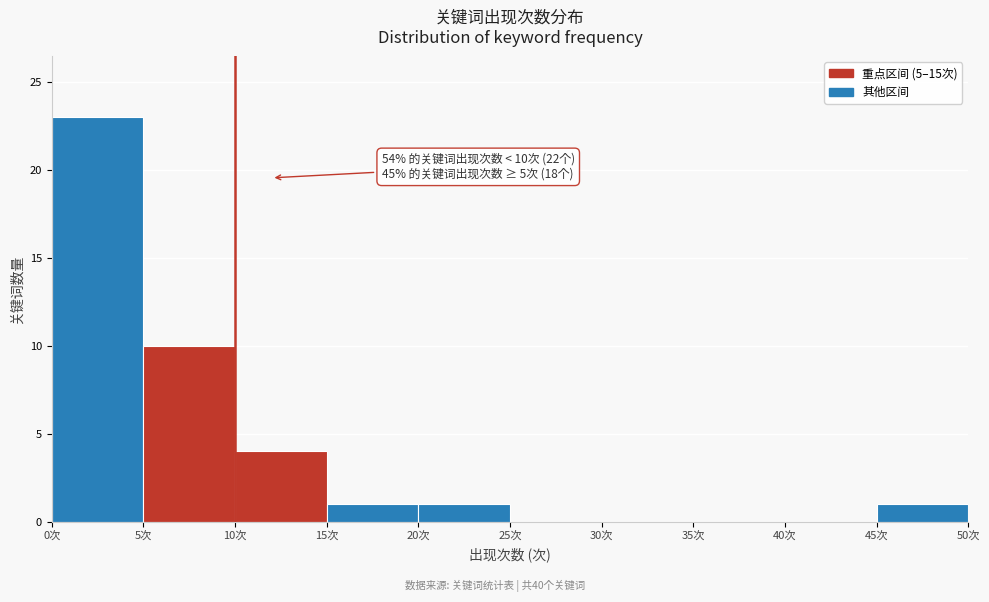

Which range on the x-axis has the tallest bar?

0 to 5